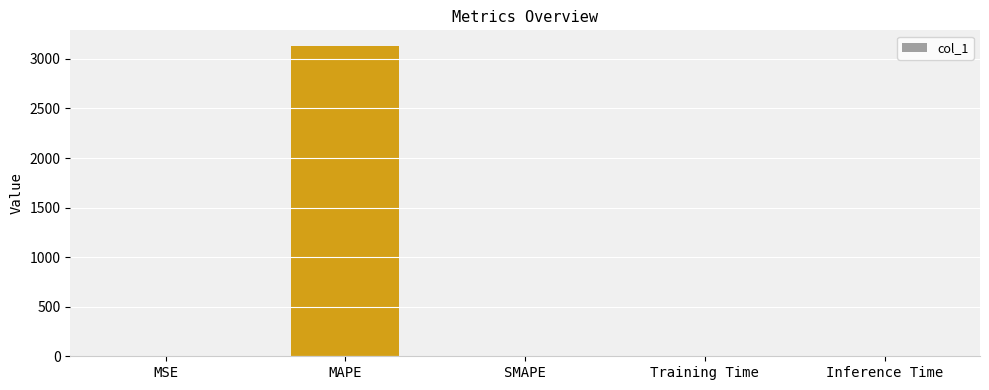

True or false: the data shows 0.0 at Inference Time.

True